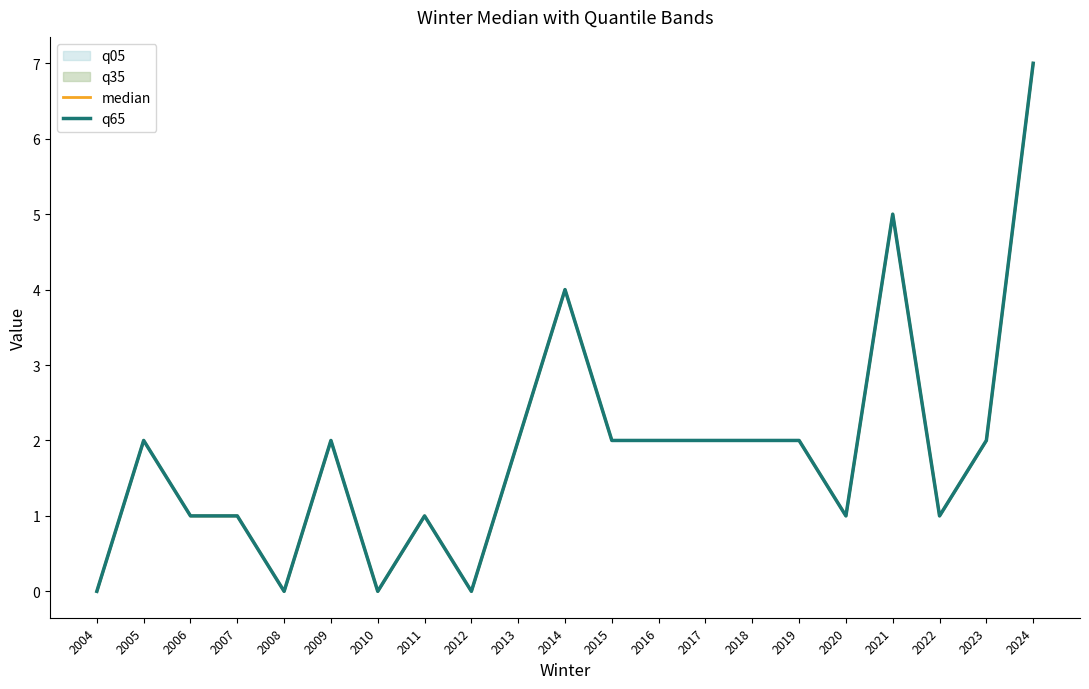

How many lines are shown in the chart?

2